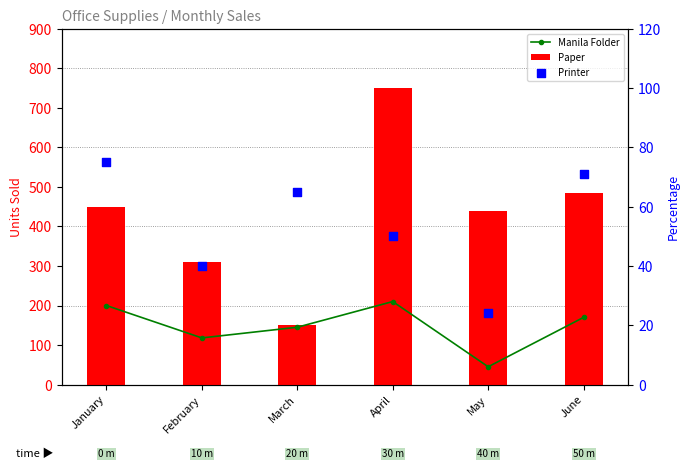

Which series contains the highest Y value?

Paper